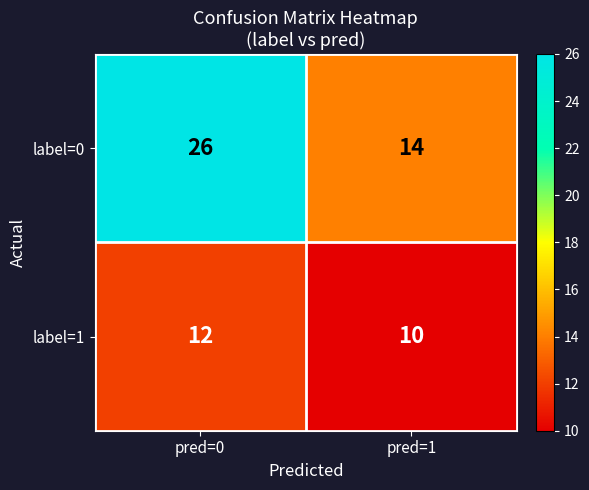

At which label does label=0 reach its peak?

pred=0